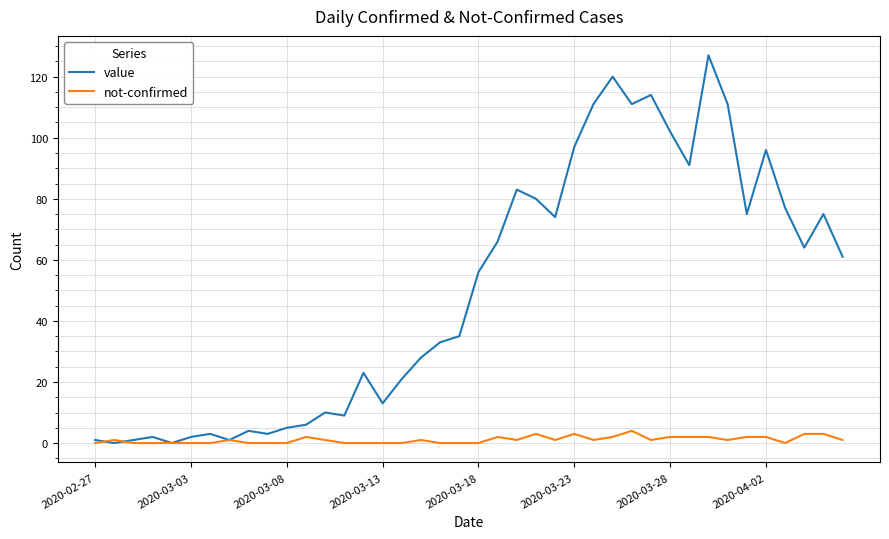

Reading left to right, extract all data points from this chart.

value: 1	0	1	2	0	2	3	1	4	3	5	6	10	9	23	13	21	28	33	35	56	66	83	80	74	97	111	120	111	114	102	91	127	111	75	96	77	64	75	61
not-confirmed: 0	1	0	0	0	0	0	1	0	0	0	2	1	0	0	0	0	1	0	0	0	2	1	3	1	3	1	2	4	1	2	2	2	1	2	2	0	3	3	1